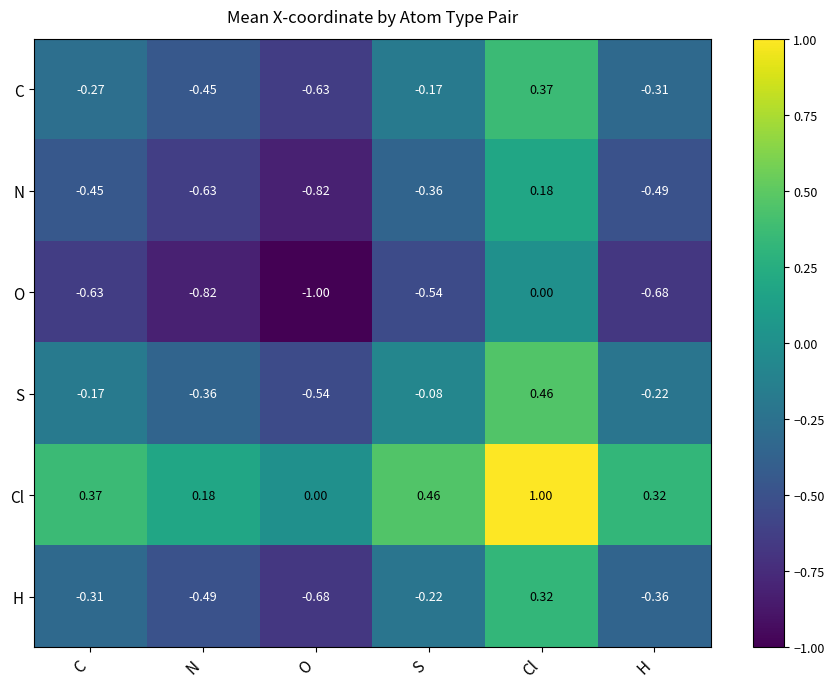

Which series changed the most between C and Cl?

C